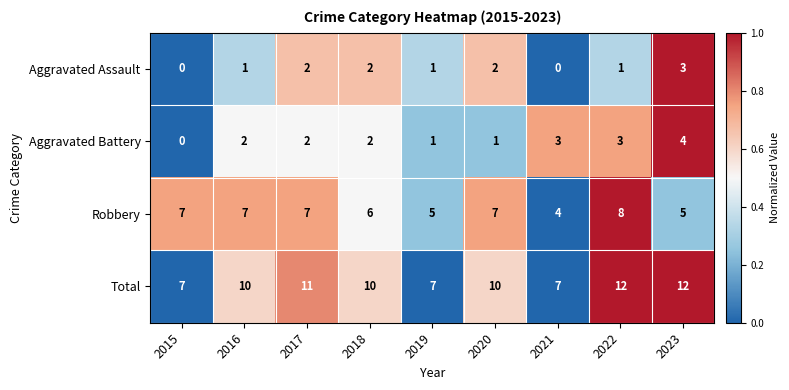

Read the Total value at 2019.

7